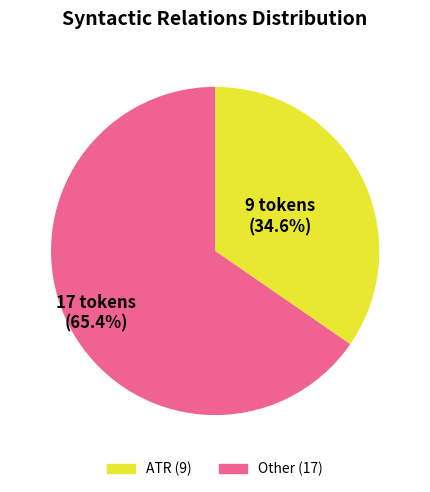

Is there any slice that represents more than half of the pie?

Yes